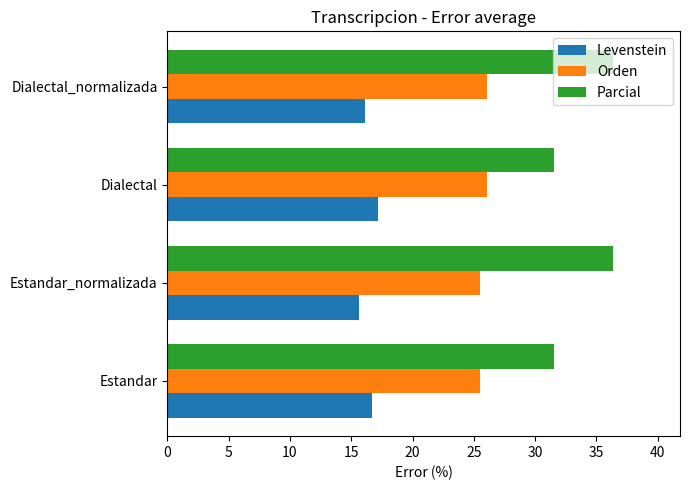

Read the Levenstein value at Dialectal_normalizada.

16.1